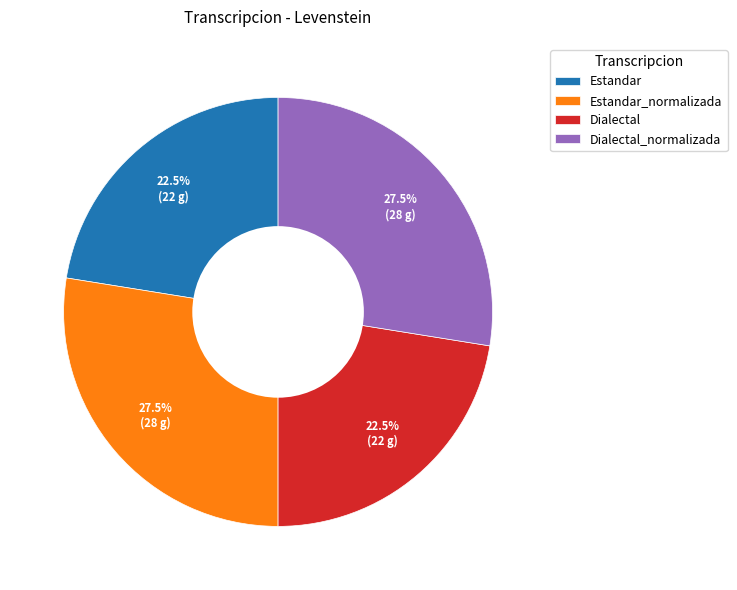

What is the ratio of the value at Estandar to the value at Dialectal_normalizada?

0.8